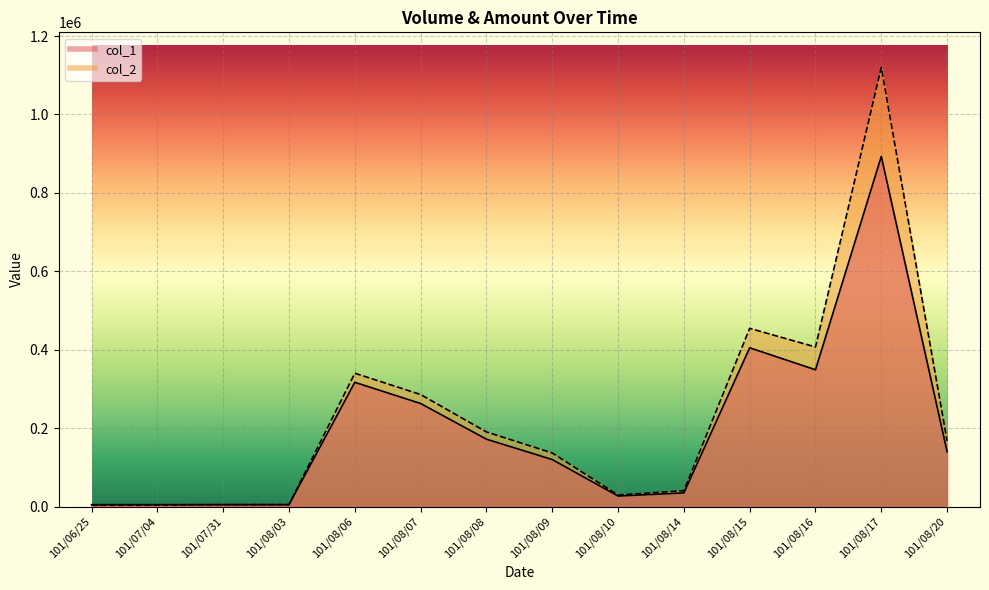

Reading left to right, extract all data points from this chart.

col_1: 5000	5000	5000	5000	317000	263000	172000	120000	27000	35000	405000	349000	893000	140000
col_2: 3950	4200	5050	5000	340180	285790	190460	136800	29410	40500	454630	407110	1119830	167600